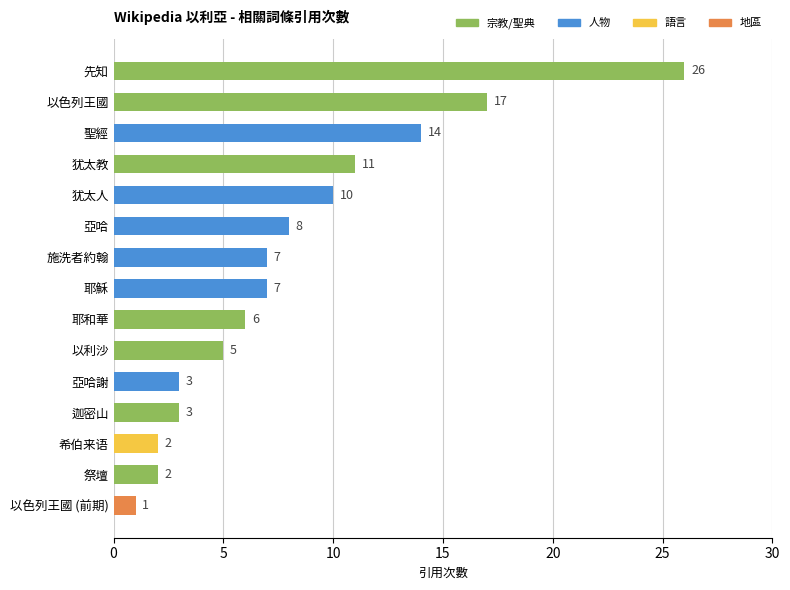

What is the sum of all values?

122